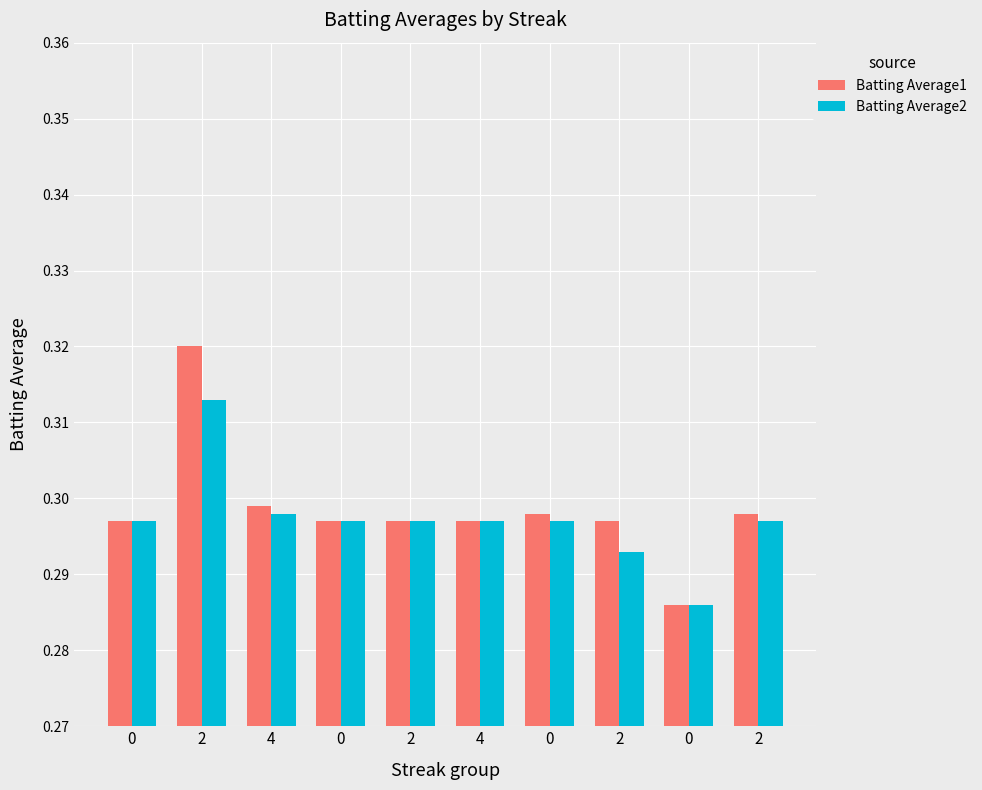

Between 0 and 4, which is larger?

4